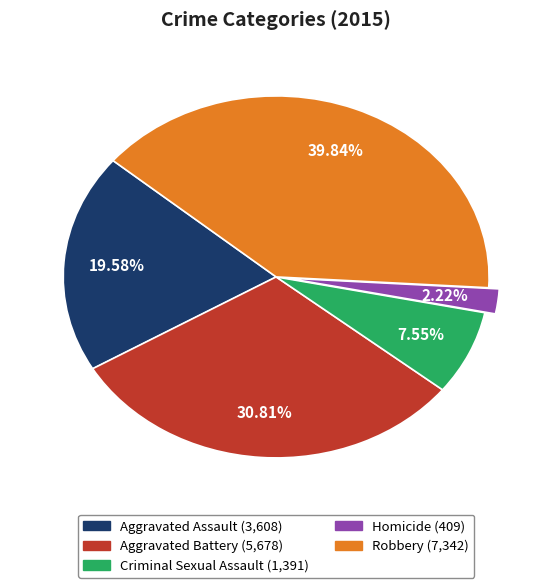

Is the sum of Robbery and Homicide greater than half?

No